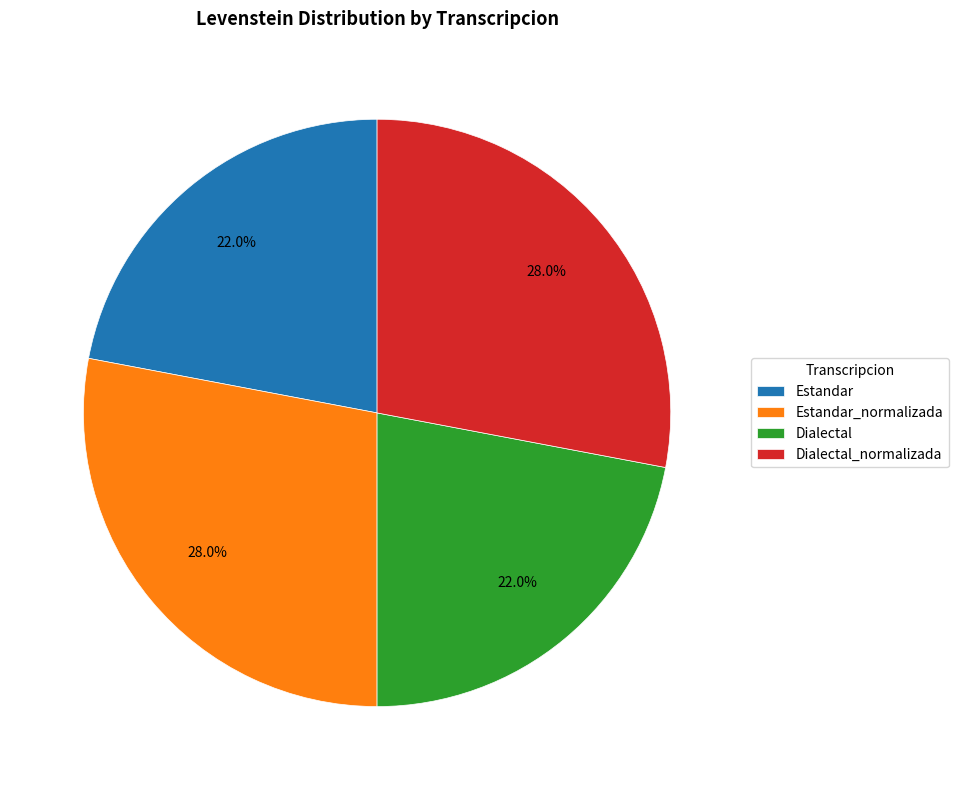

How many segments does this pie chart have?

4